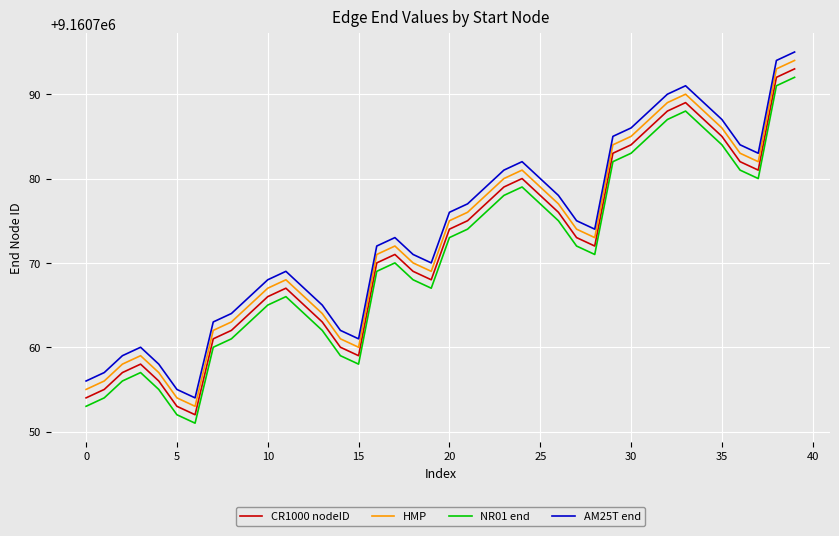

What is the difference between the maximum and minimum values in the AM25T end series?

41